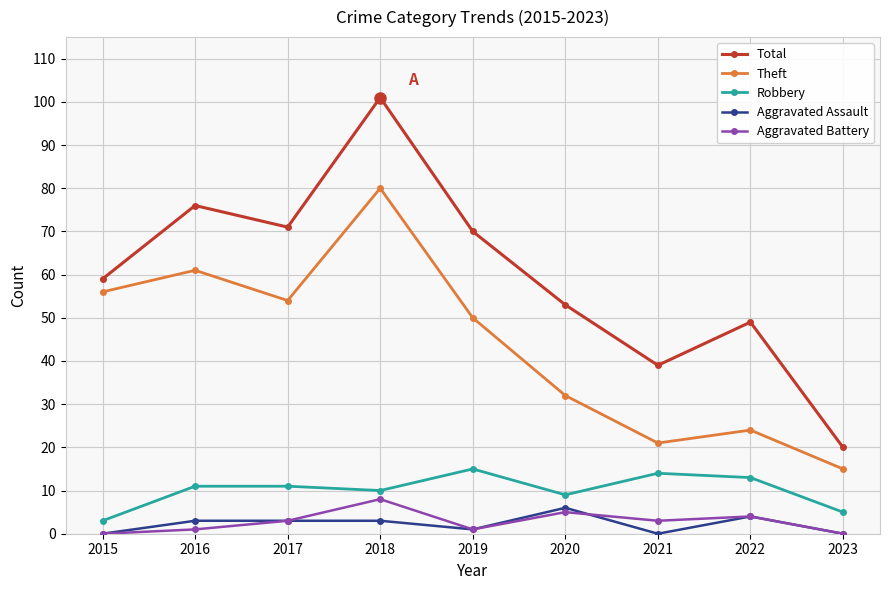

Reading left to right, list all the values displayed in this chart.

Total: 59	76	71	101	70	53	39	49	20
Theft: 56	61	54	80	50	32	21	24	15
Robbery: 3	11	11	10	15	9	14	13	5
Aggravated Assault: 0	3	3	3	1	6	0	4	0
Aggravated Battery: 0	1	3	8	1	5	3	4	0